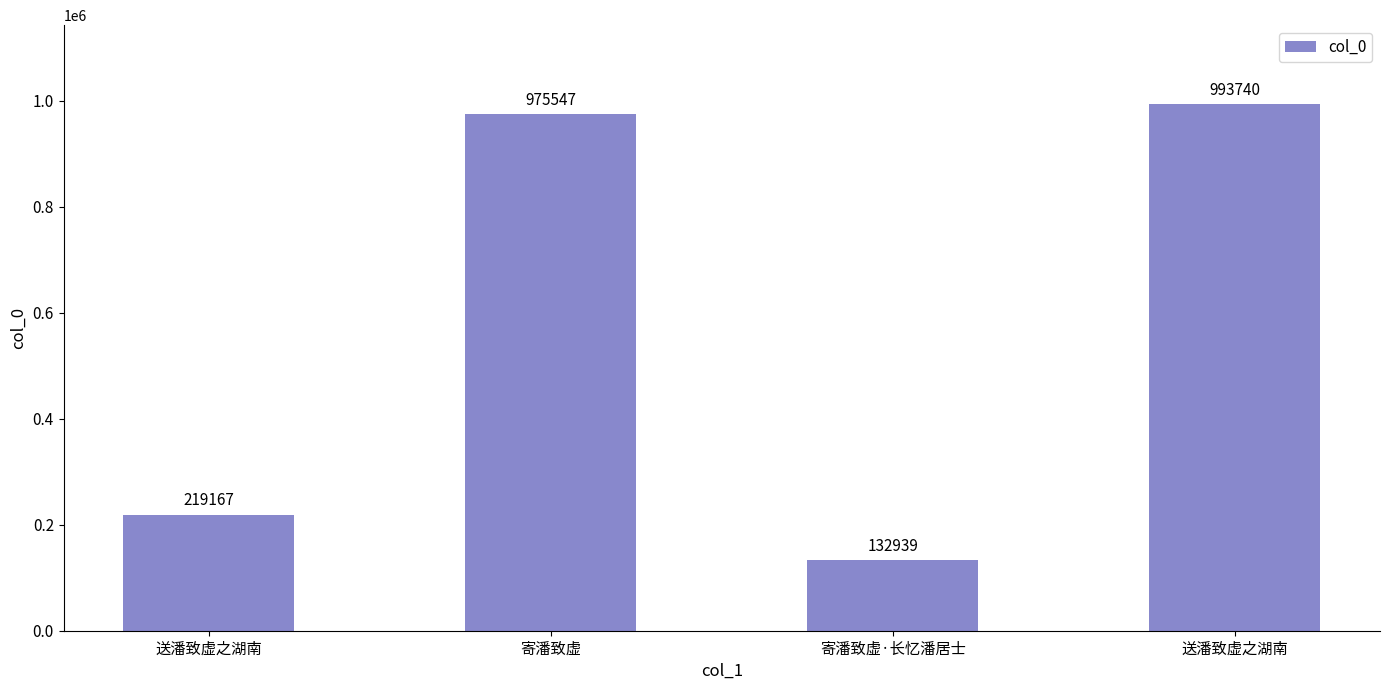

How many data points does each series have?

4